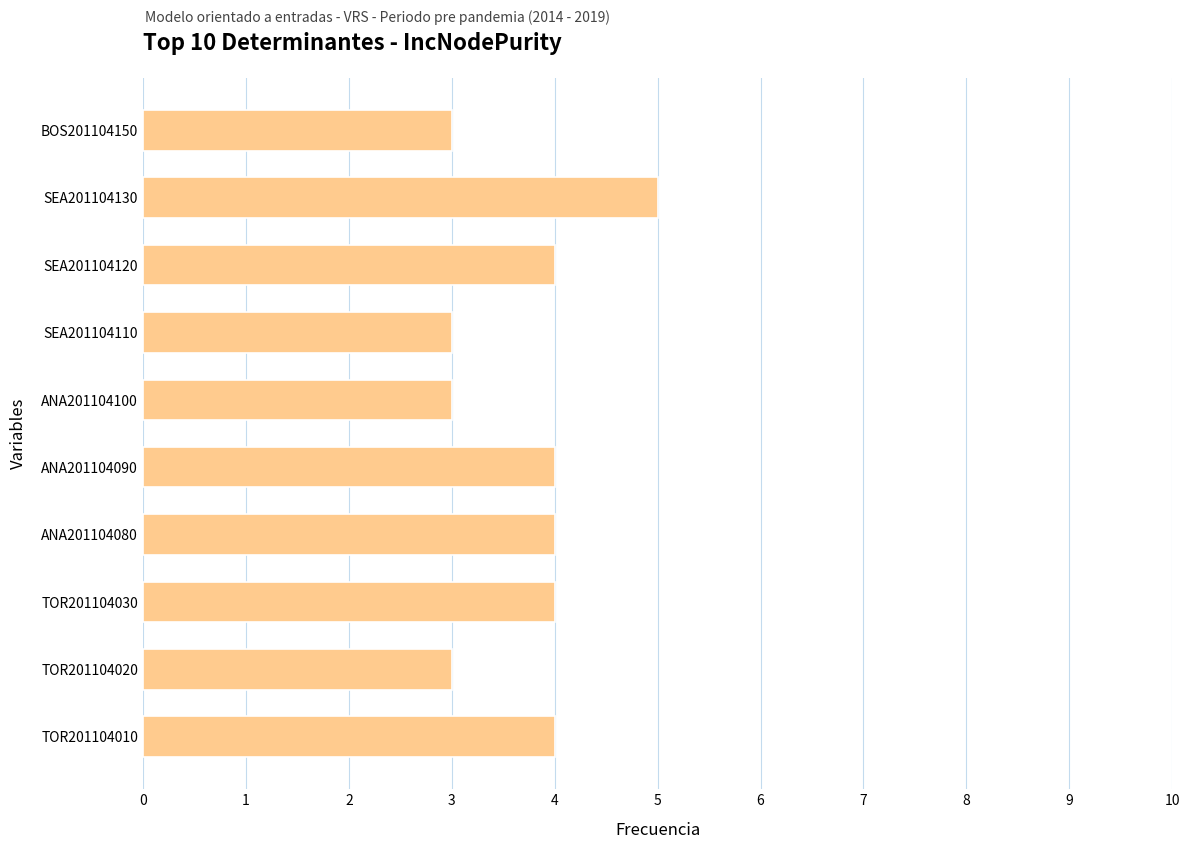

Between TOR201104030 and SEA201104130, which is larger?

SEA201104130